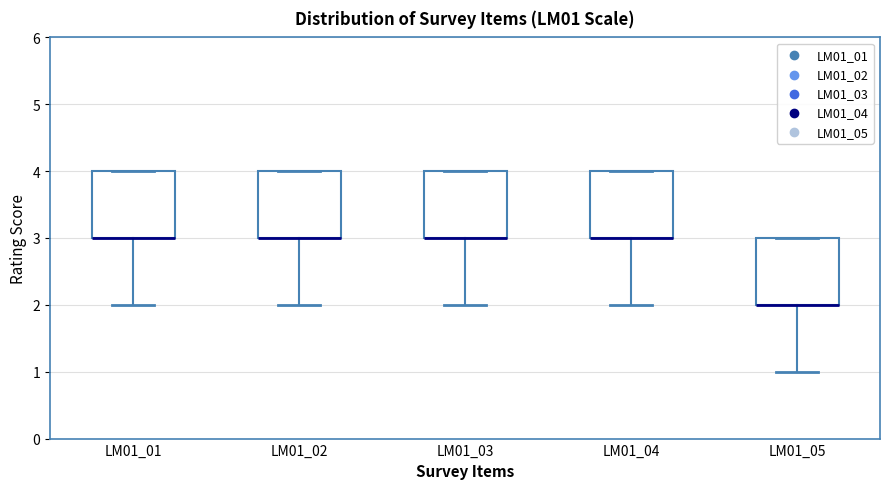

Reading left to right, read every box against the y-axis: the position of its median line, the range the box covers, and the ends of its whiskers. The values are not printed on the chart, so give them approximately, as read against the axis.

LM01_01: median 3 (drawn on the box's lower edge), box 3 to 4, whiskers 2 to 4
LM01_02: median 3 (drawn on the box's lower edge), box 3 to 4, whiskers 2 to 4
LM01_03: median 3 (drawn on the box's lower edge), box 3 to 4, whiskers 2 to 4
LM01_04: median 3 (drawn on the box's lower edge), box 3 to 4, whiskers 2 to 4
LM01_05: median 2 (drawn on the box's lower edge), box 2 to 3, whiskers 1 to 3